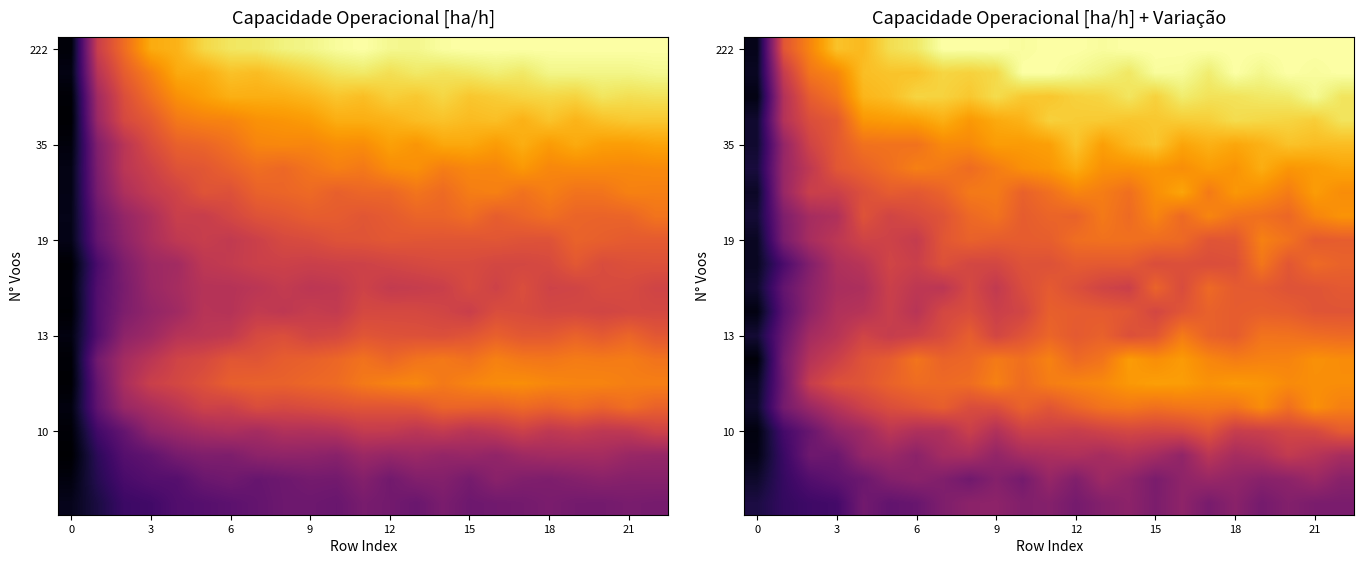

What is the spread (max minus min) of values at 18?

0.6